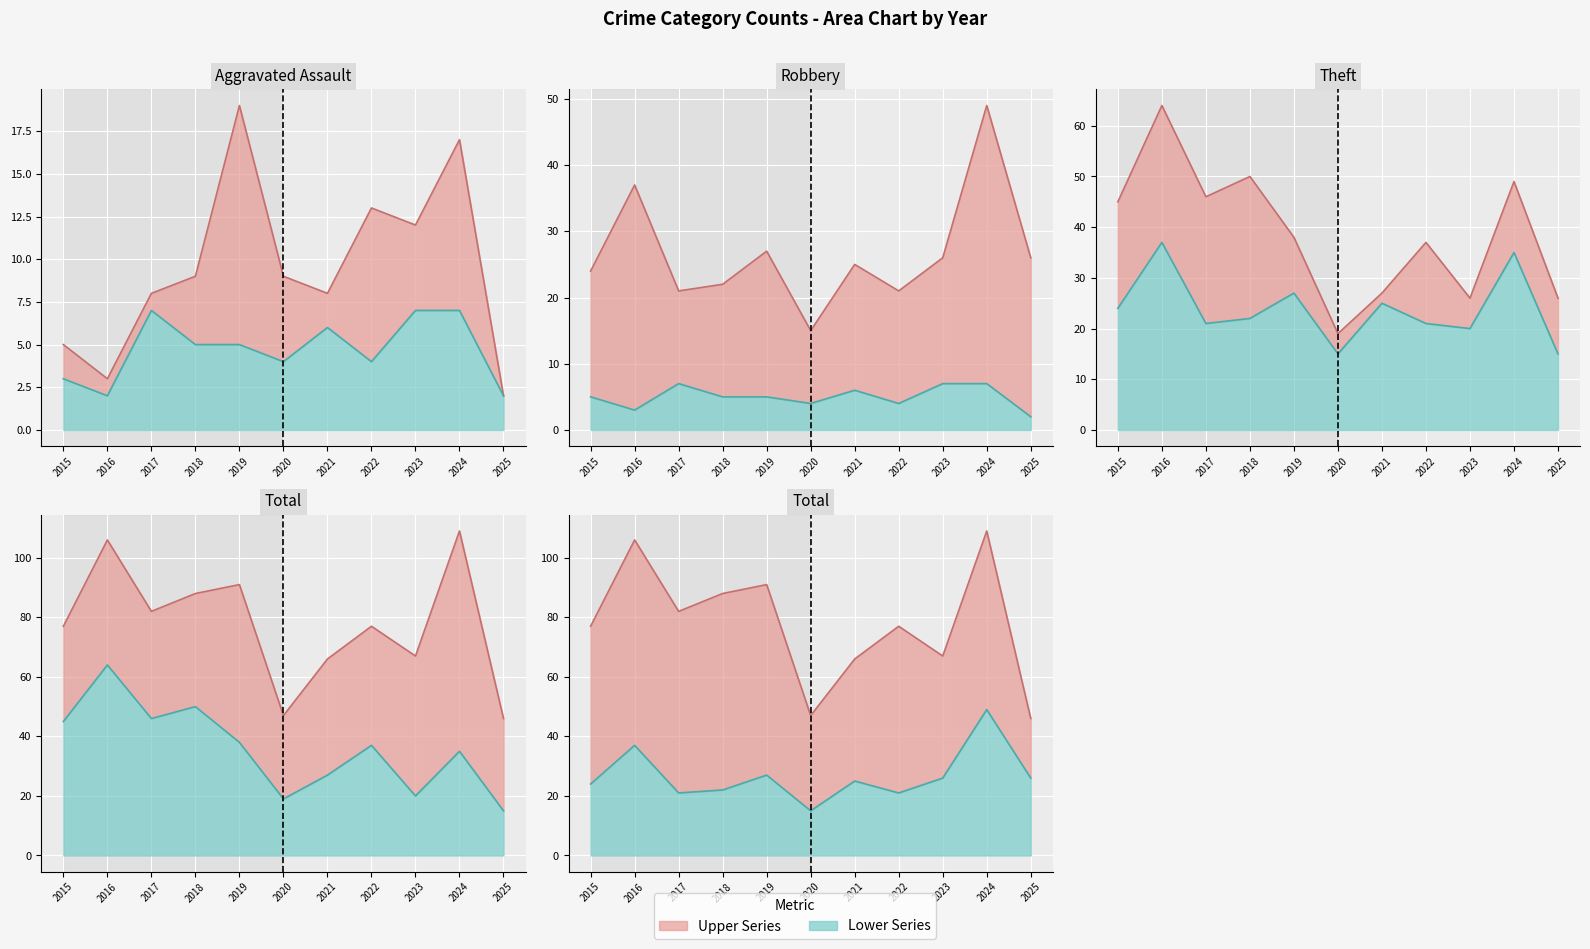

At which category does the chart reach its minimum across all series?

2025